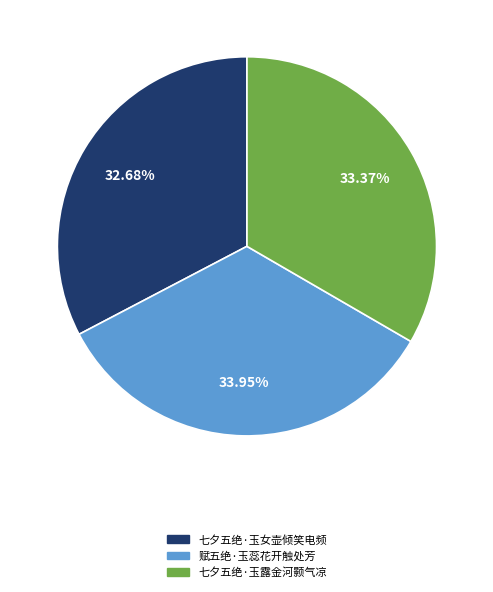

Which has a higher value, 七夕五绝·玉露金河颢气凉 or 赋五绝·玉蕊花开触处芳?

赋五绝·玉蕊花开触处芳